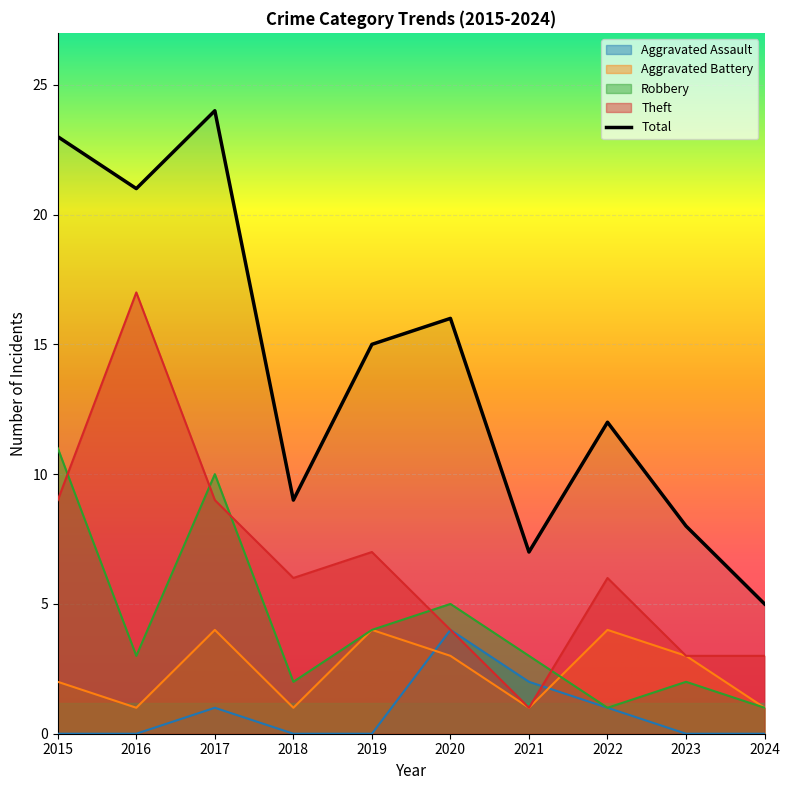

Reading left to right, extract all data points from this chart.

Aggravated Assault: 0	0	1	0	0	4	2	1	0	0
Aggravated Battery: 2	1	4	1	4	3	1	4	3	1
Robbery: 11	3	10	2	4	5	3	1	2	1
Theft: 9	17	9	6	7	4	1	6	3	3
Total: 23	21	24	9	15	16	7	12	8	5